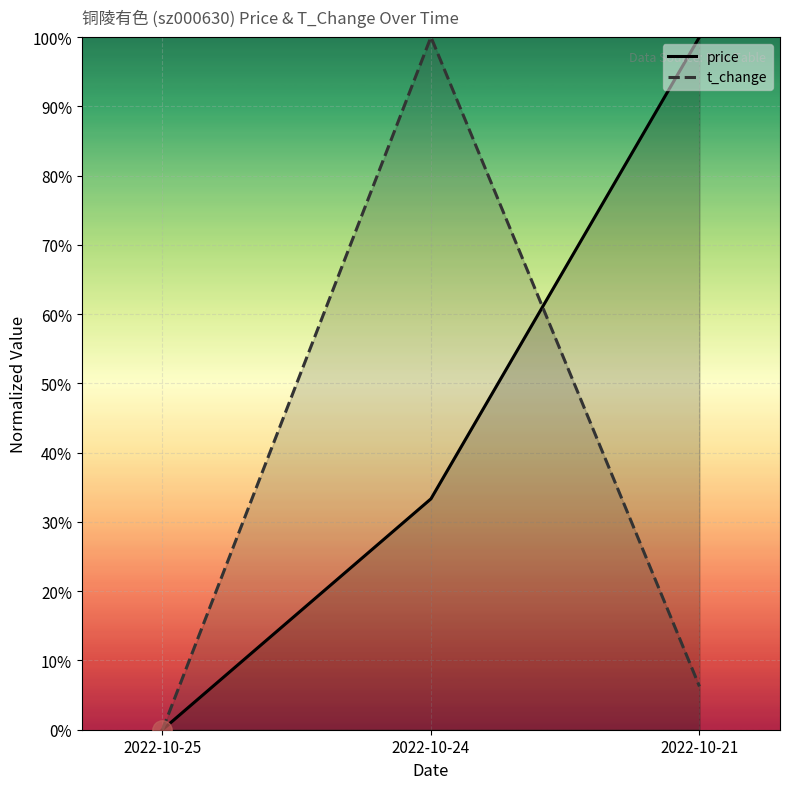

Where is t_change nearest to the value 0?

2022-10-25